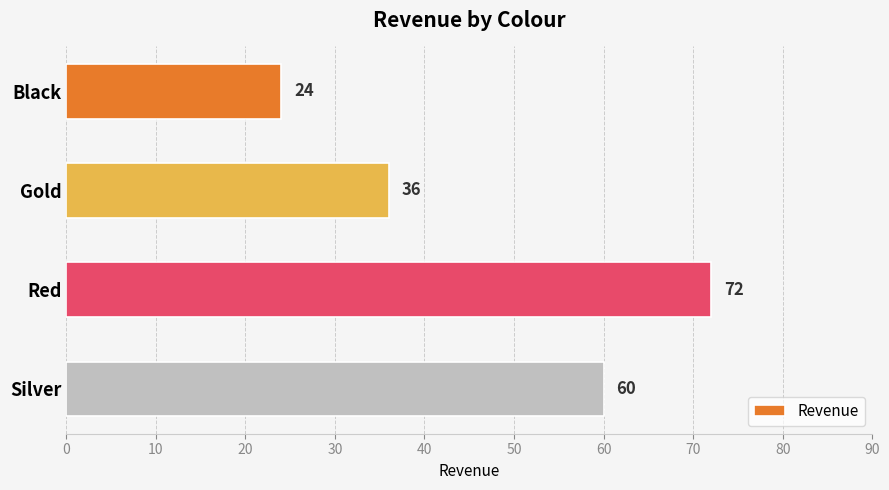

How many bars are there in total?

4